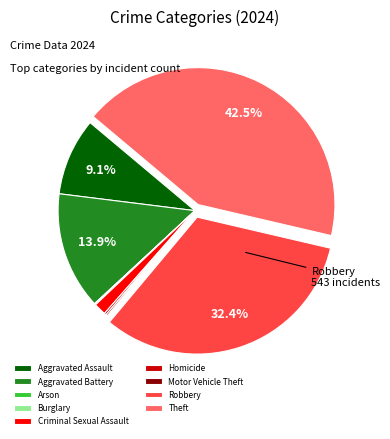

To the nearest percent, what is the average slice percentage?

11%